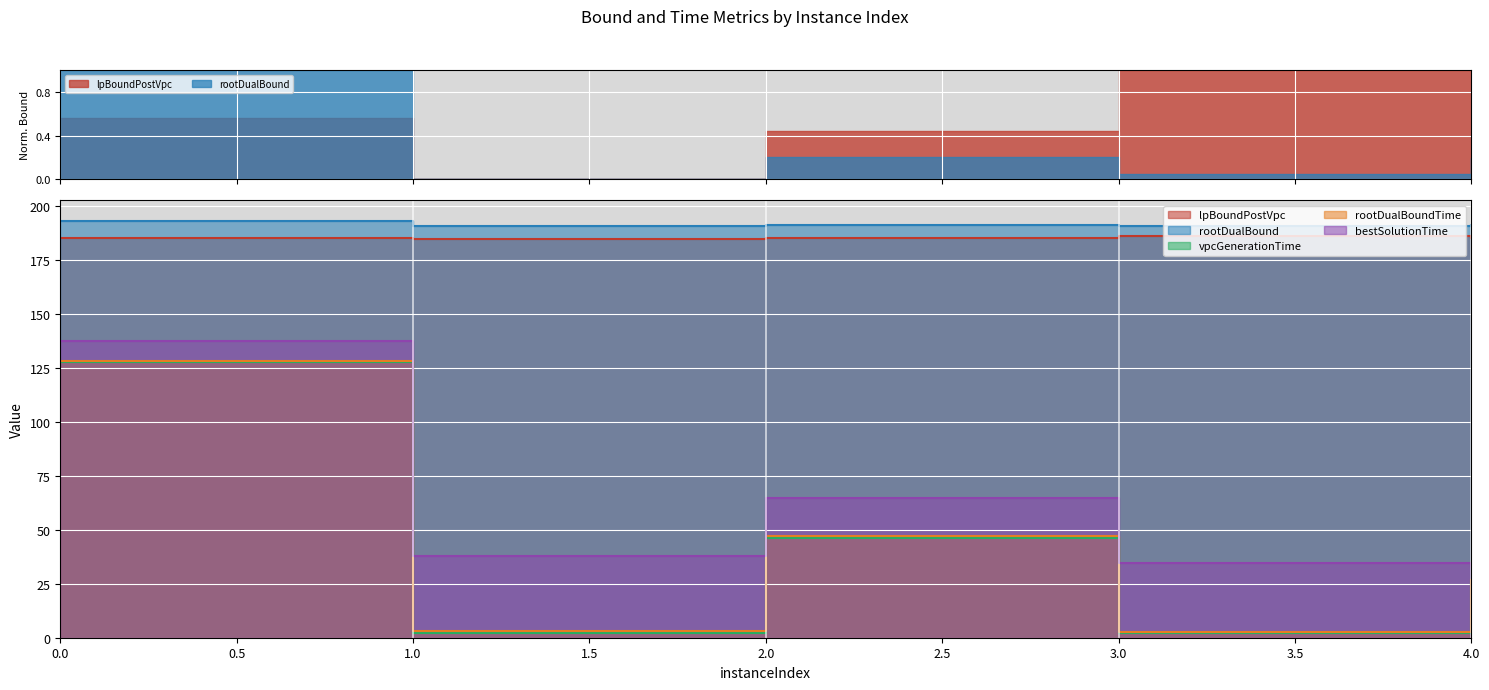

What is the value of the bestSolutionTime point at the 2nd from the left?

38.1